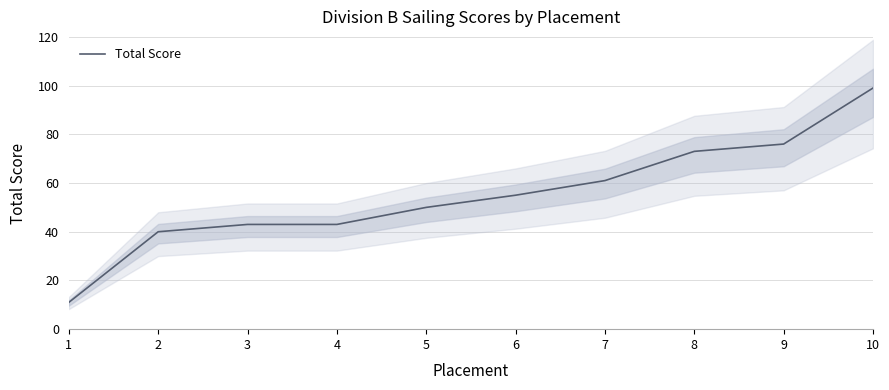

Reading right to left, extract all data points from this chart.

99	76	73	61	55	50	43	43	40	11